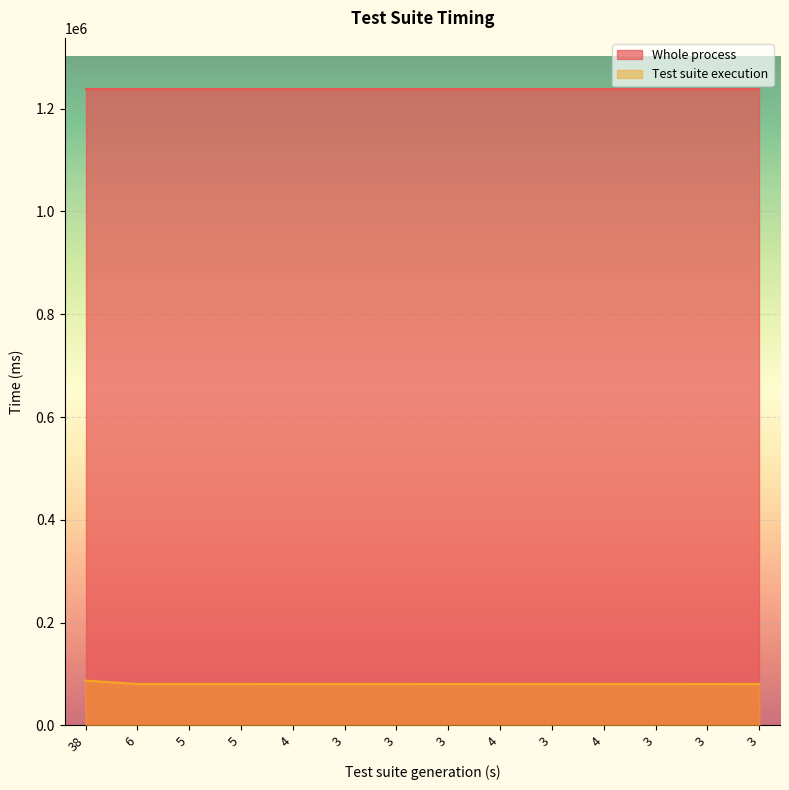

True or false: the data shows 132735 at 3.

False